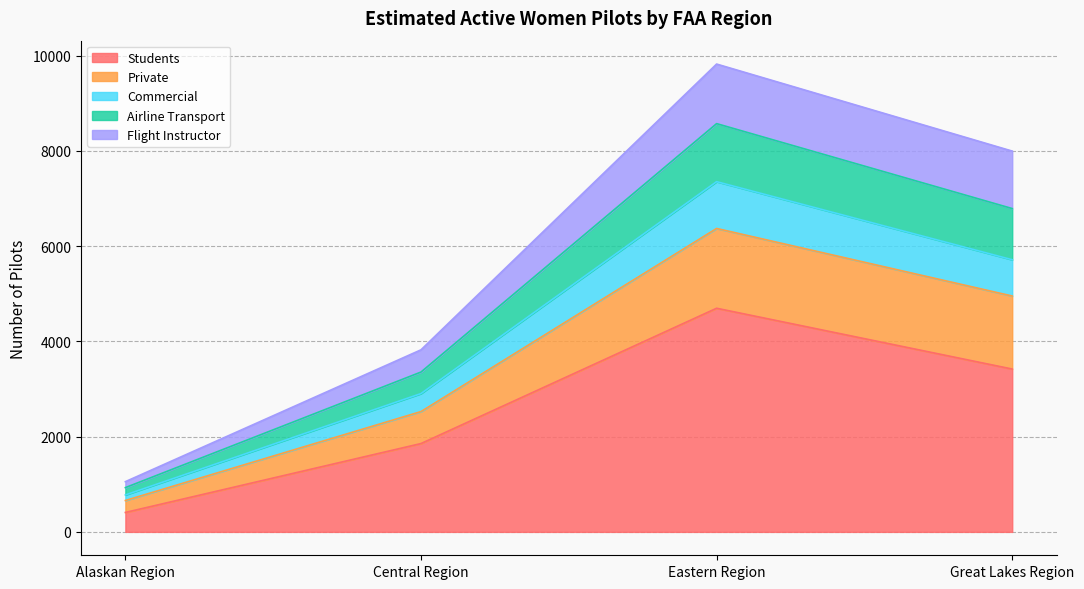

What is the total value across all series at Eastern Region?

9826